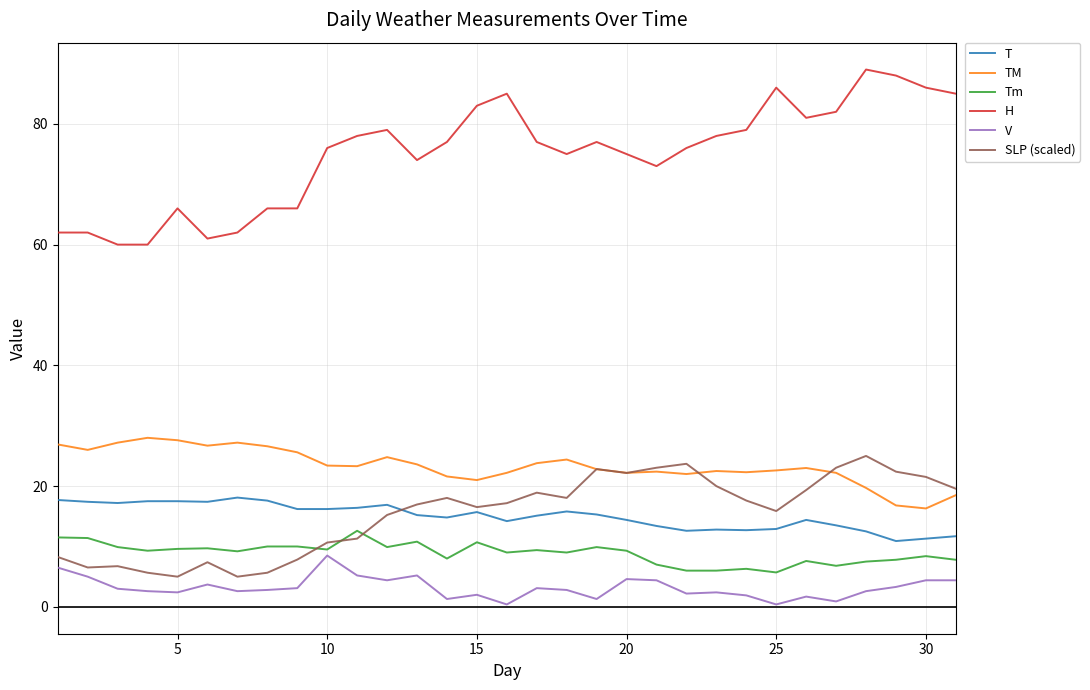

Which series has the largest total across all categories?

H